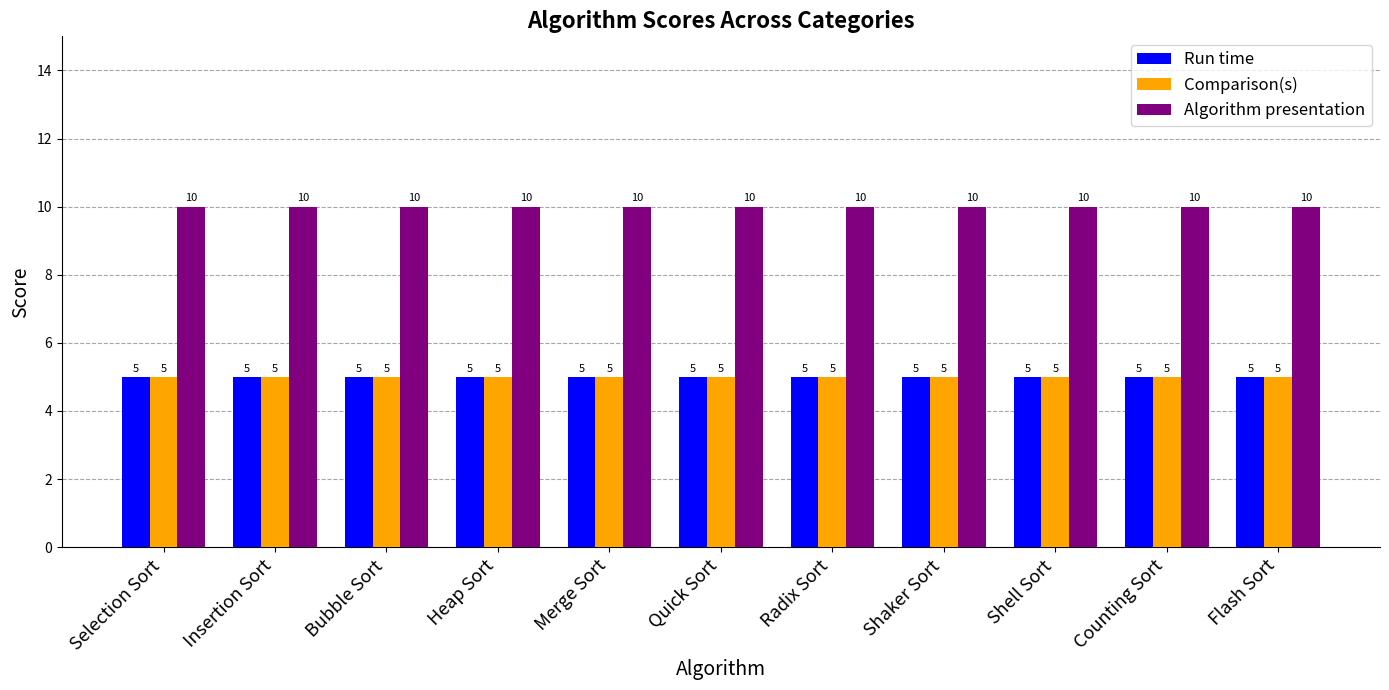

What is the difference between the highest and lowest values at Shaker Sort?

5